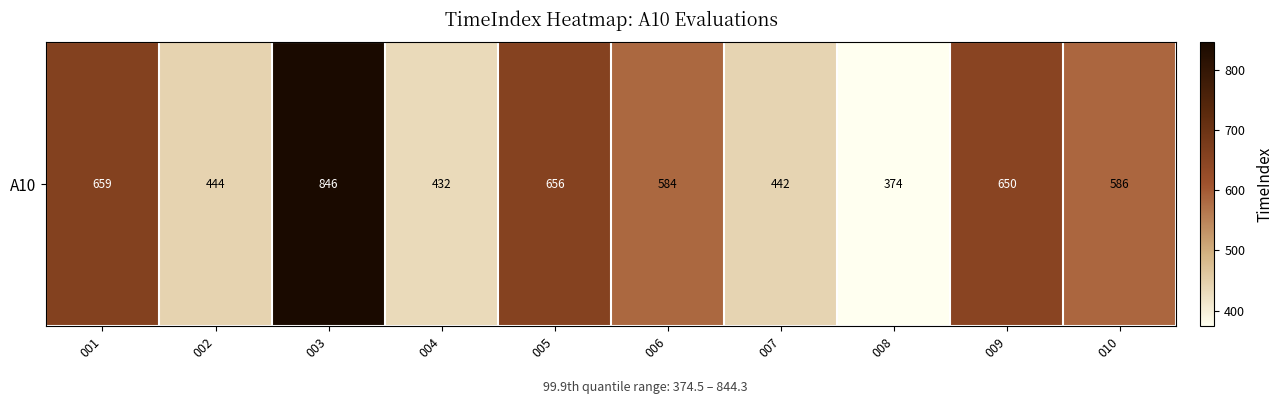

How many data points are above 586?

4